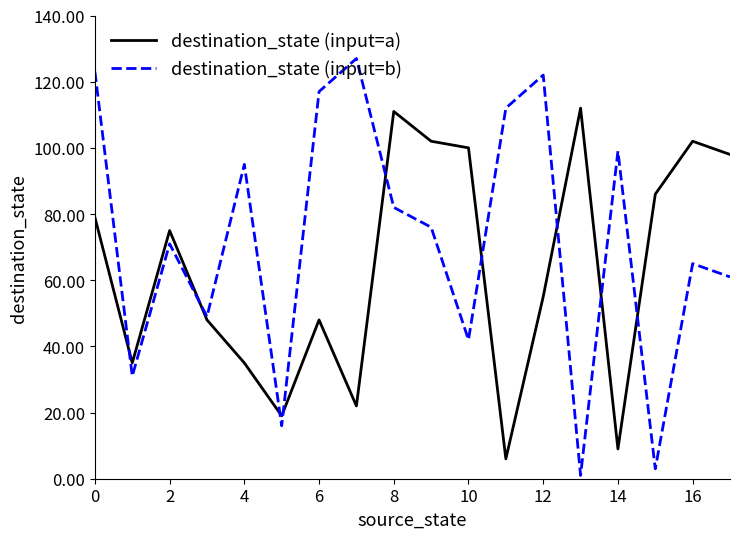

What is the highest value of the destination_state (input=b) series?

127